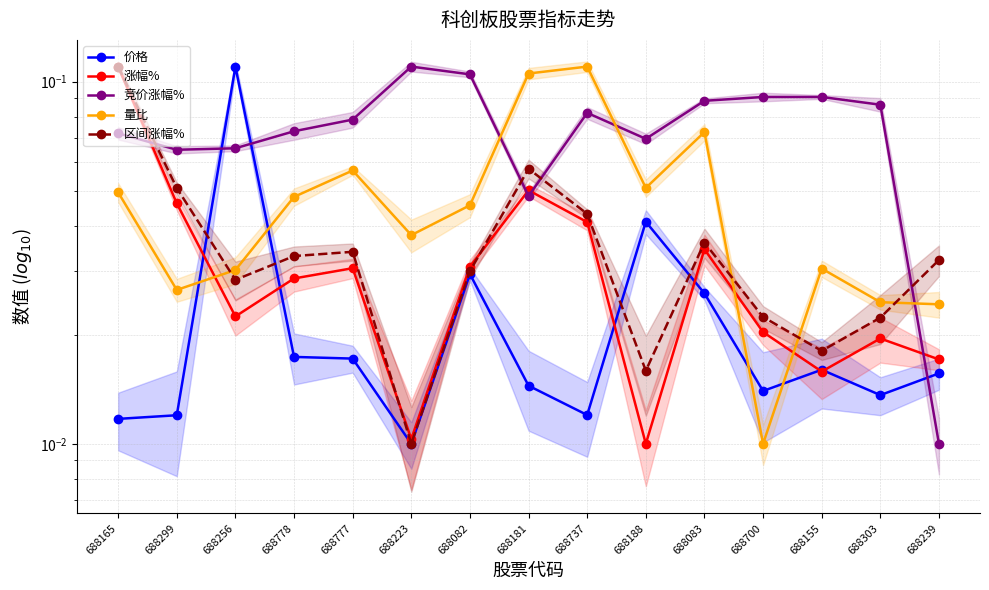

What is the value of the 区间涨幅% point at the 2nd from the left?

0.1